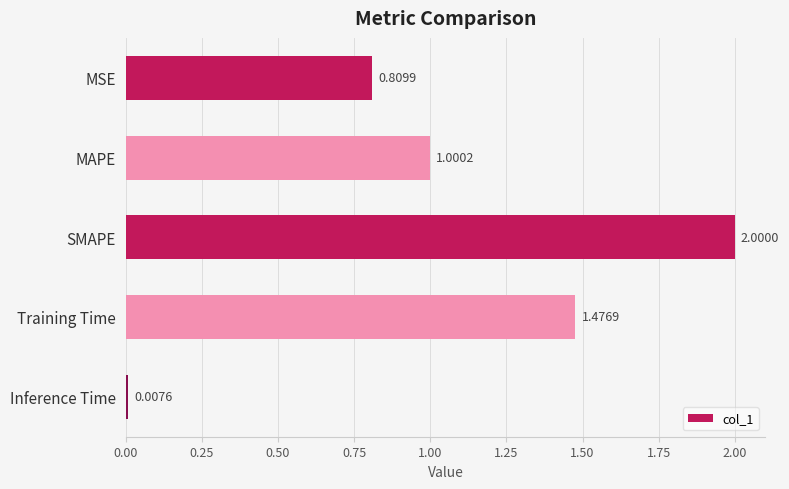

Rank the categories by value from highest to lowest.

SMAPE, Training Time, MAPE, MSE, Inference Time